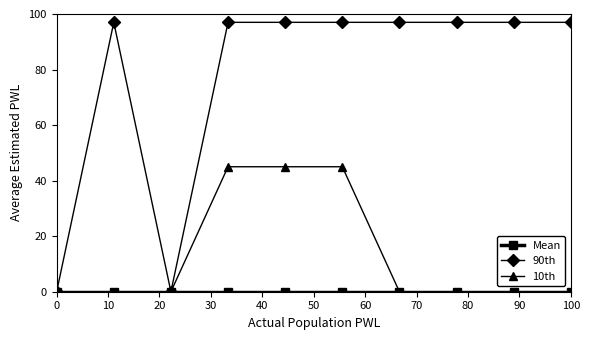

Which series has the widest spread of values?

90th